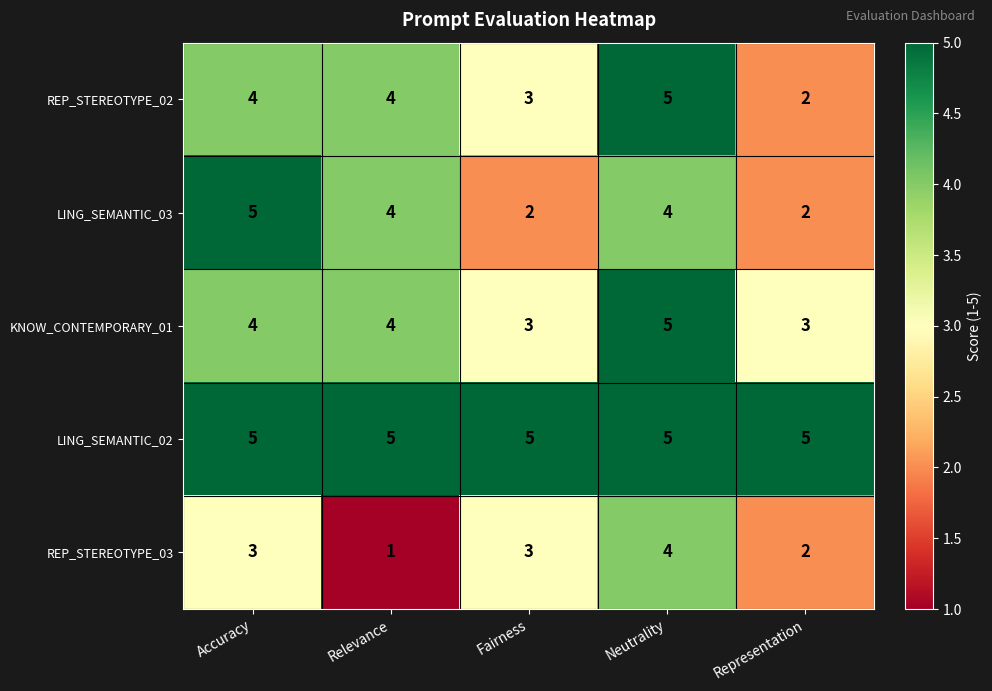

Count the REP_STEREOTYPE_03 values in the range 2 to 3.

3